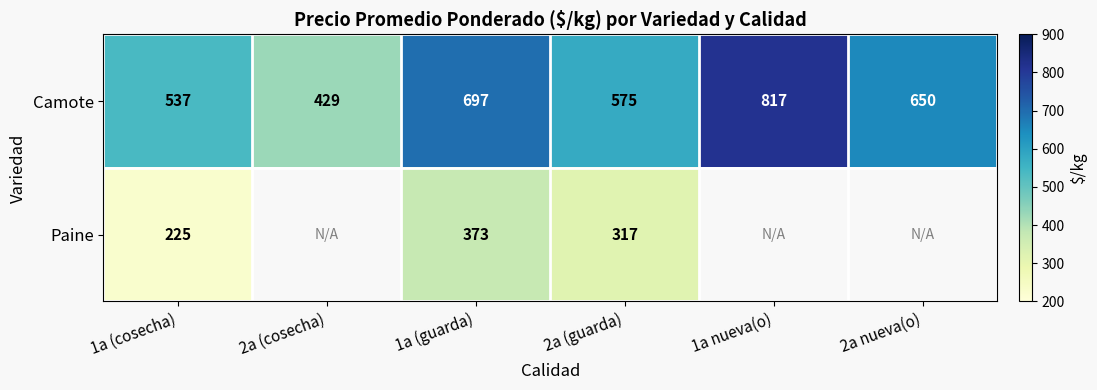

What is the smallest value displayed?

225.0